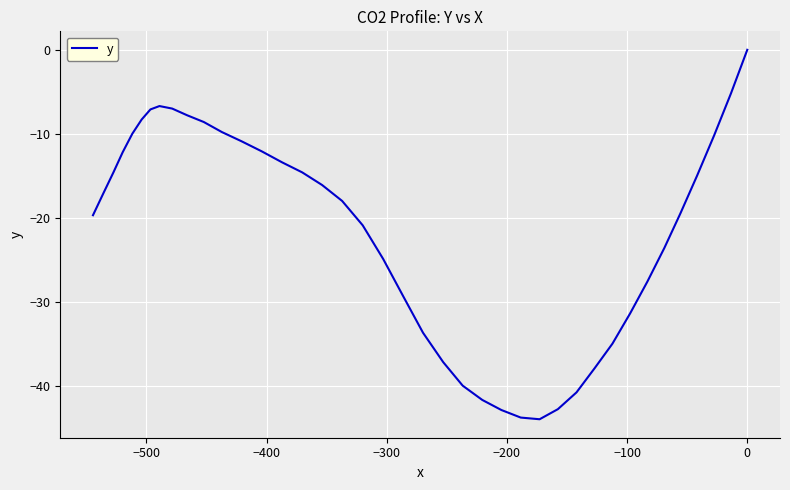

What is the value of the 4th point from the left?

-15.0